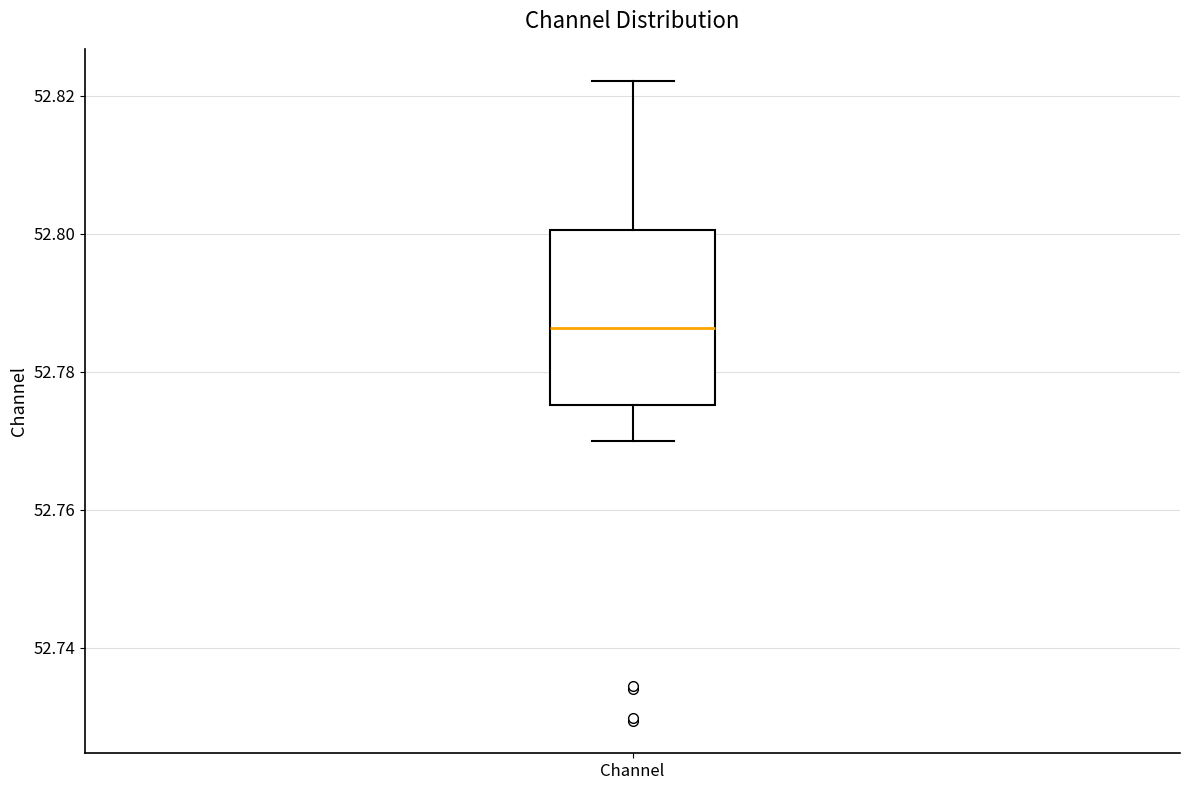

Where does the upper whisker of the box for Channel end on the y-axis? The values are not printed on the chart, so give them approximately, as read against the axis.

52.822